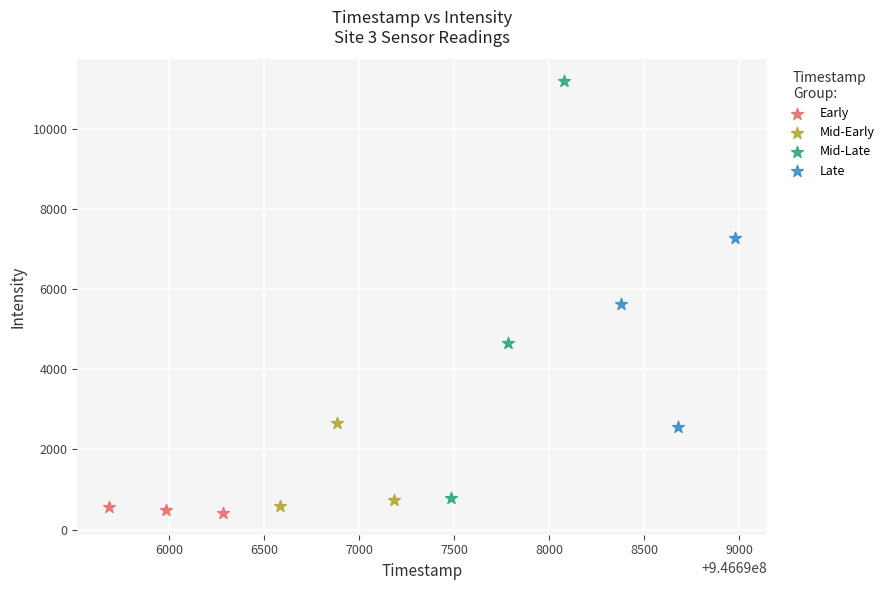

Which series has the widest spread of Y values?

Mid-Late